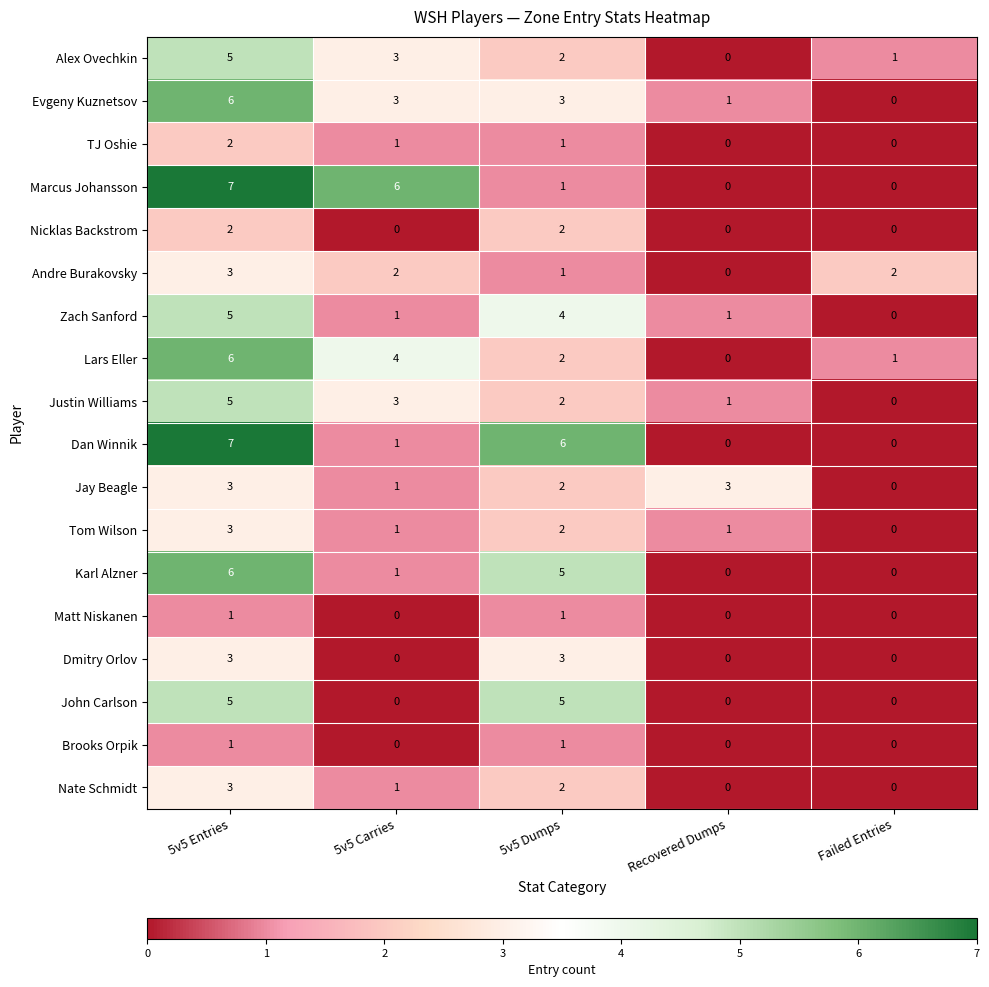

Is it true that Nate Schmidt equals 3 at 5v5 Dumps?

False